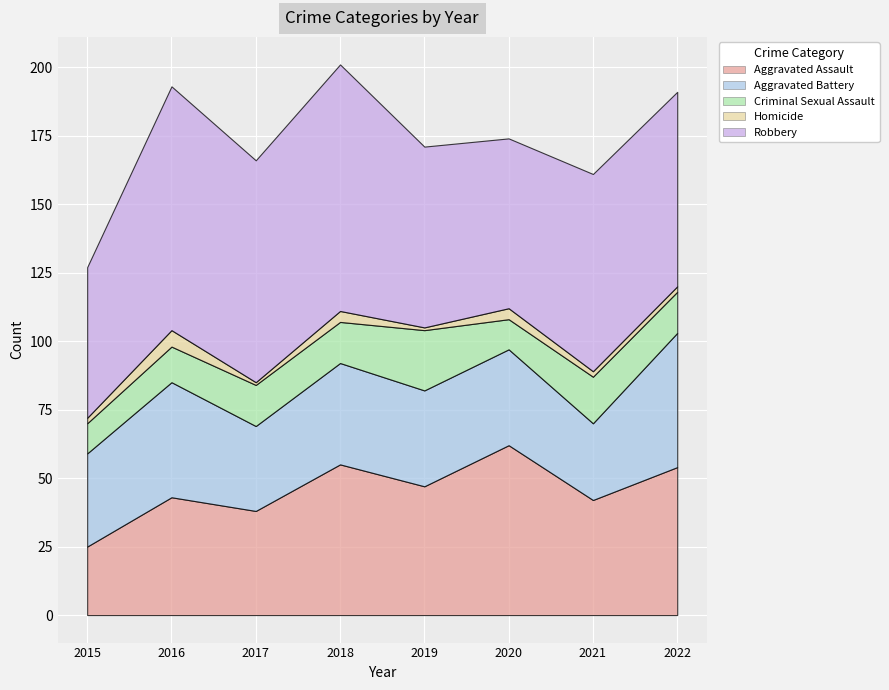

What is the spread (max minus min) of values at 2017?

80